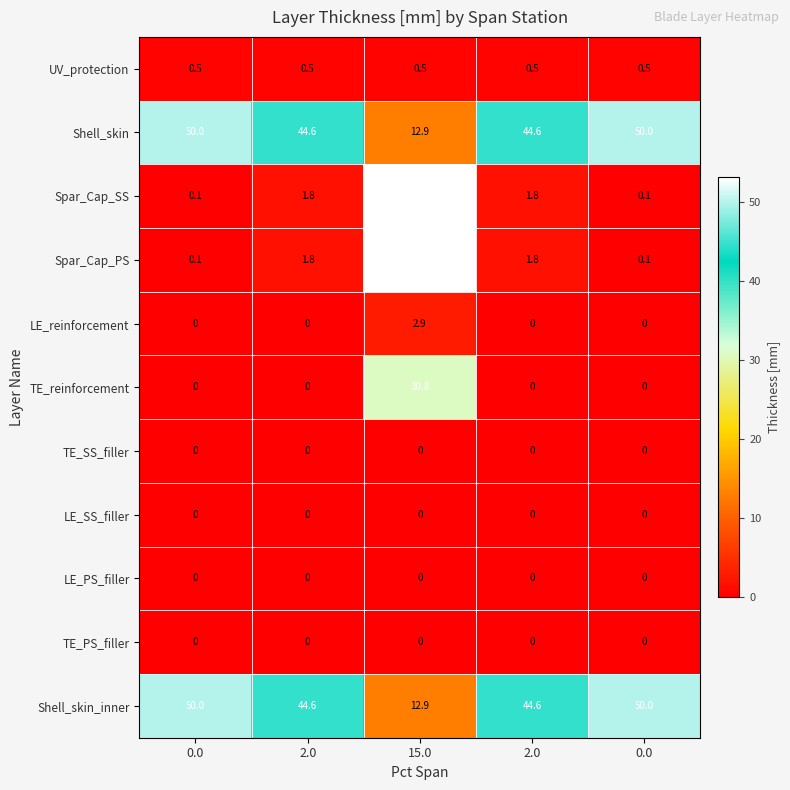

Rank the series at 2.0 from highest to lowest value.

Shell_skin, Shell_skin_inner, Spar_Cap_SS, Spar_Cap_PS, UV_protection, LE_reinforcement, TE_reinforcement, TE_SS_filler, LE_SS_filler, LE_PS_filler, TE_PS_filler